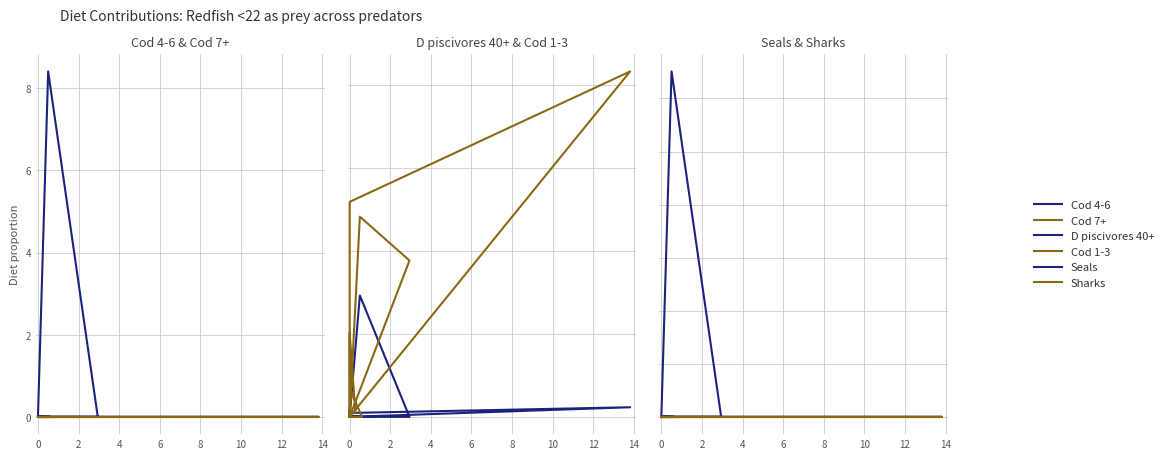

True or false: Cod 4-6 and Seals cross at least once.

False